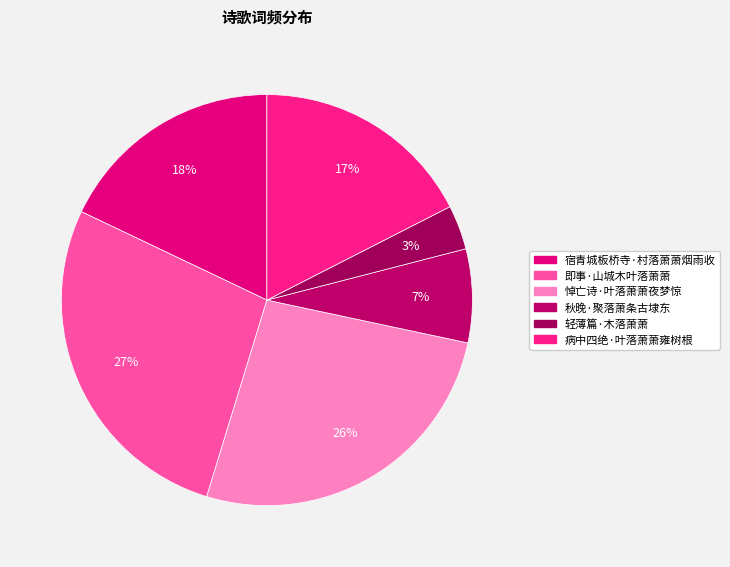

How many slices are in this pie chart?

6